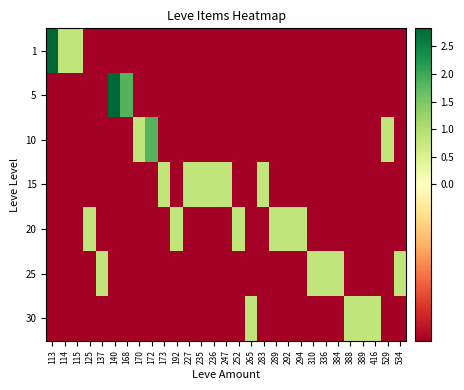

At how many categories does at least one series exceed 1?

4